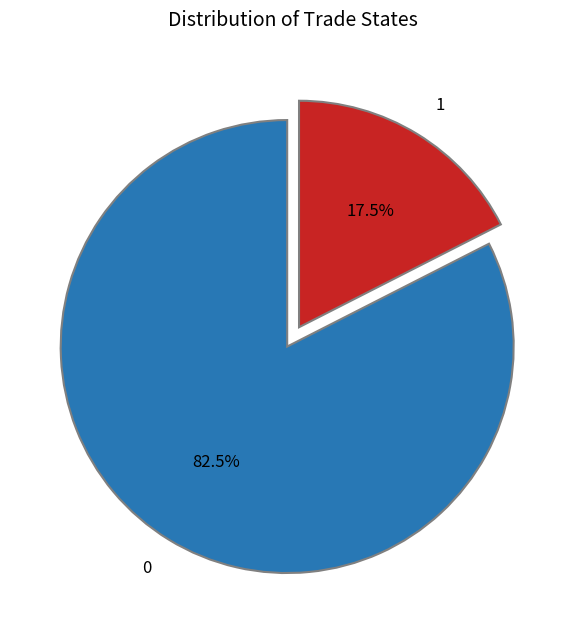

Which slice represents more than half of the pie?

0